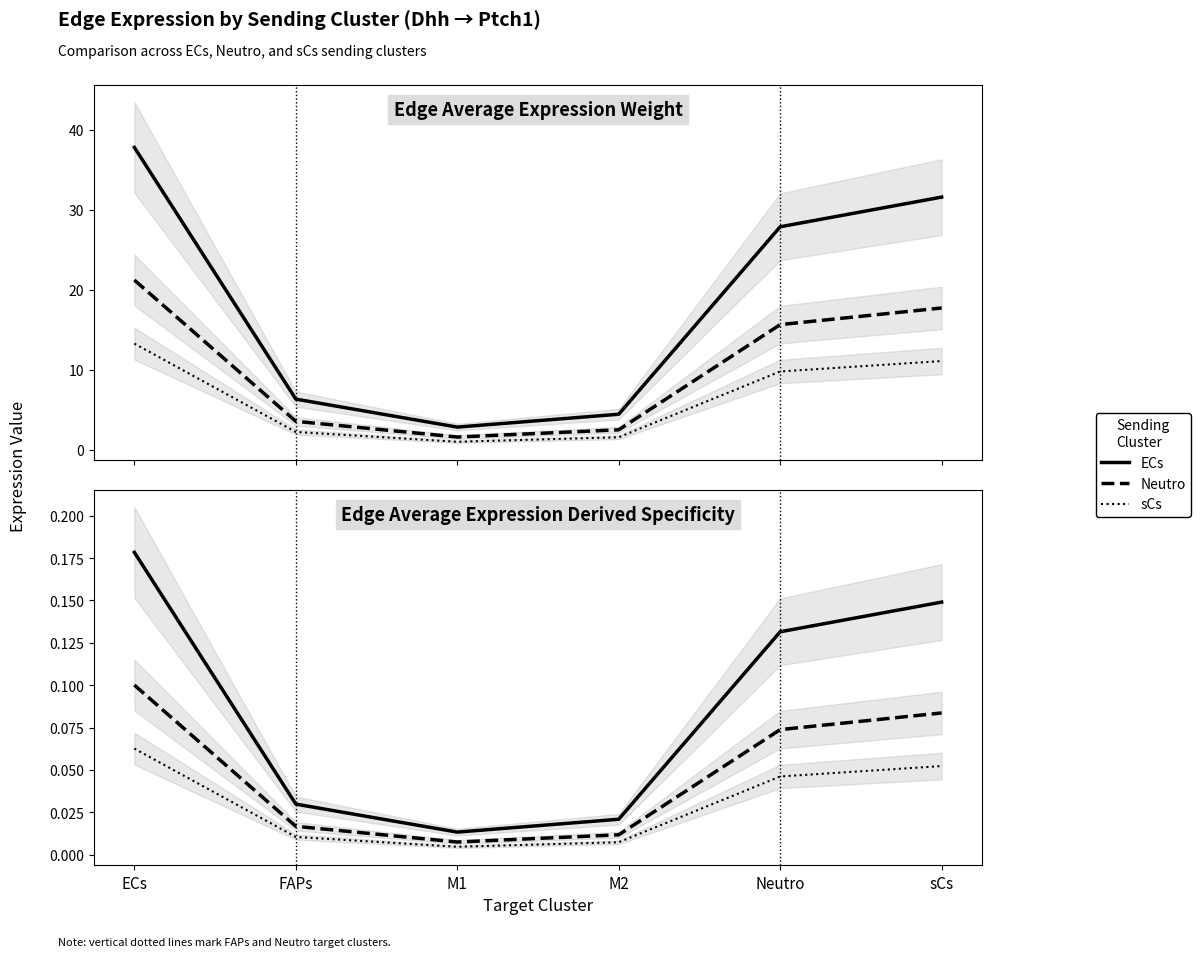

True or false: ECs and Neutro intersect in this chart.

False